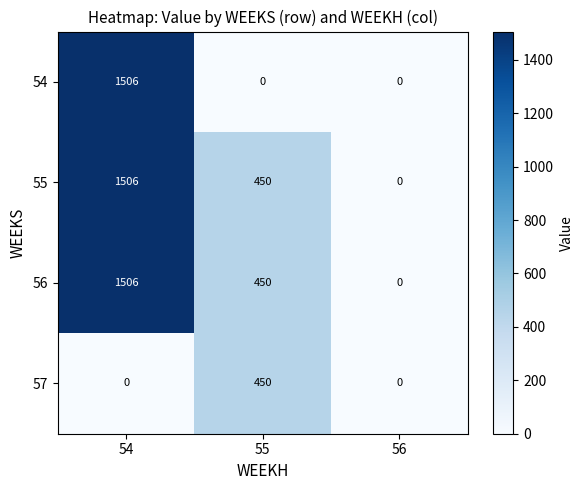

What is the average value of the 56 series?

652